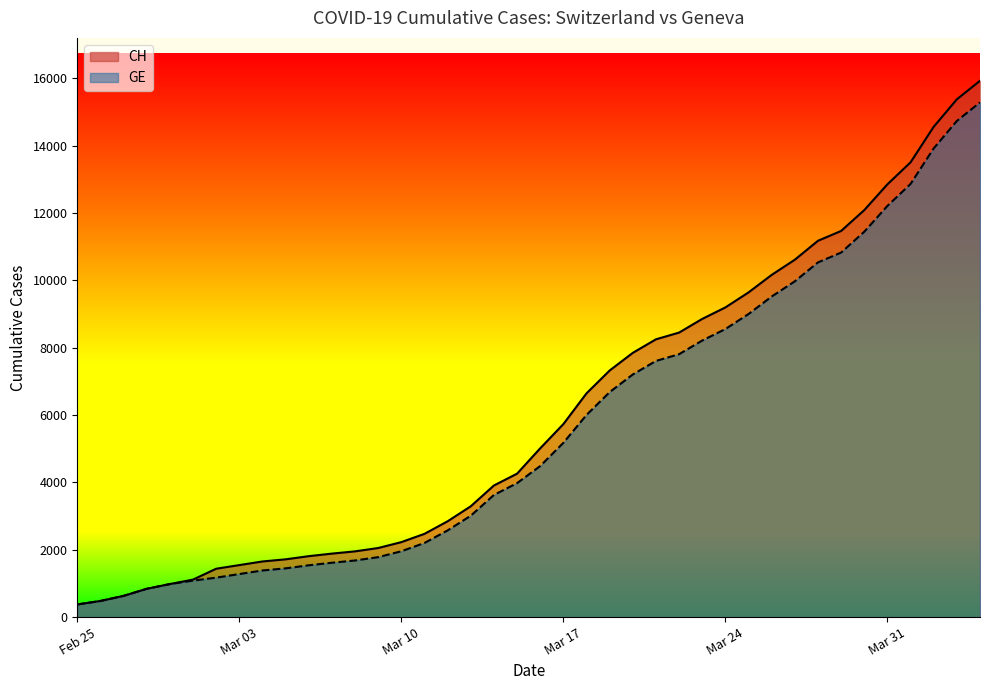

List the series in order of their peak value, lowest first.

GE, CH